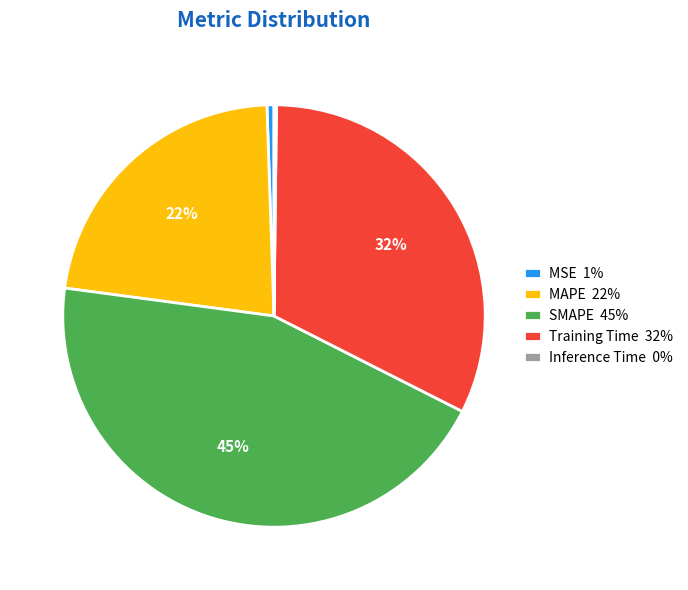

Does any single category account for the majority?

No